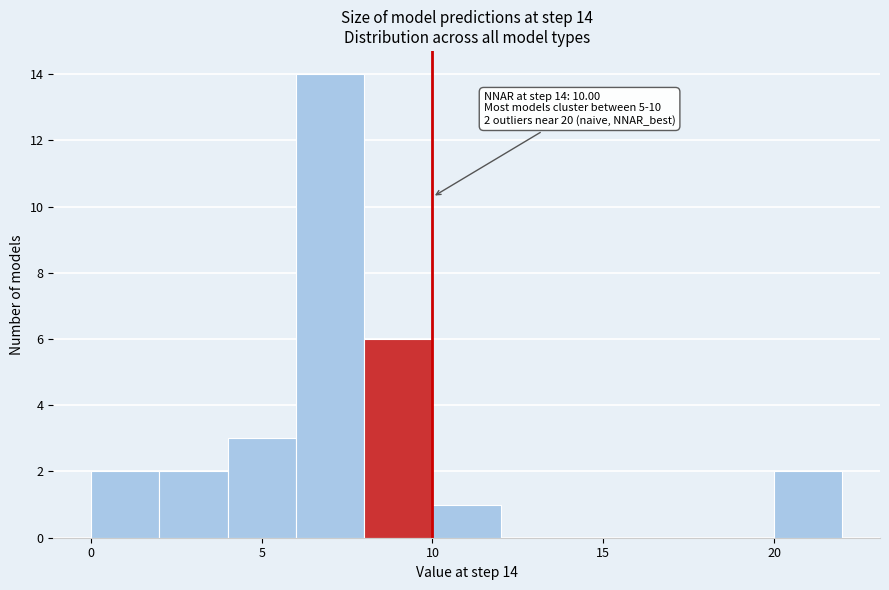

Over which range of the x-axis is the bar tallest?

6 to 8